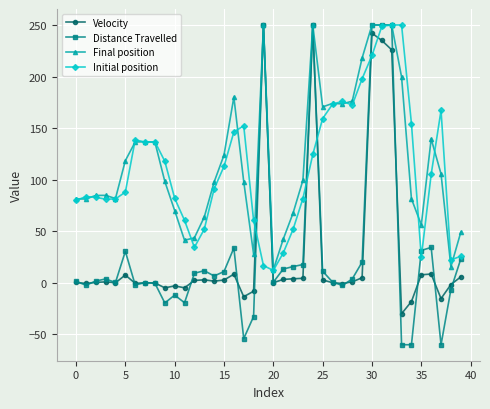

True or false: Velocity has more than 2 points higher than both neighbors.

True